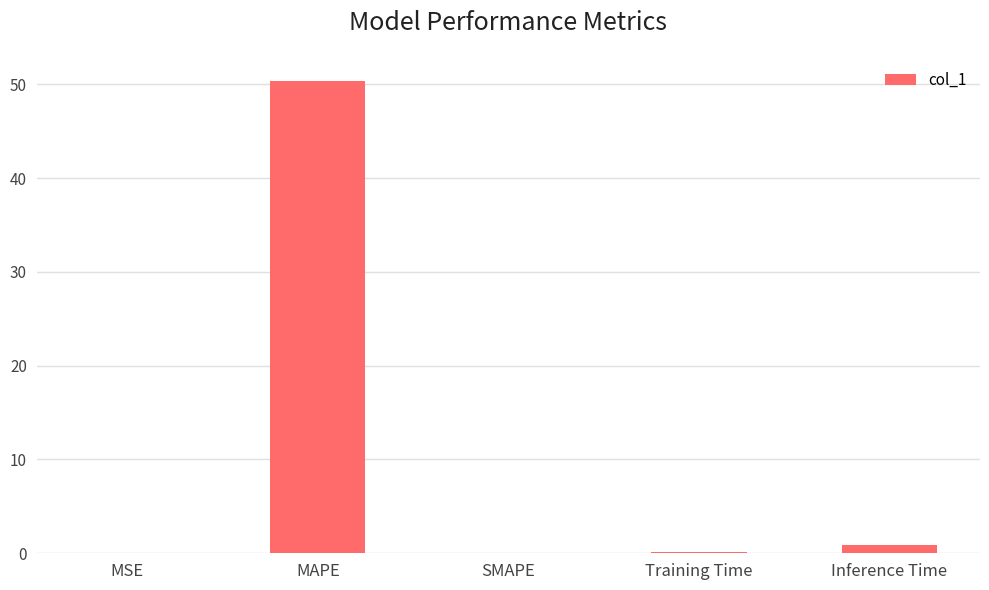

What is the sum of the values at Inference Time and SMAPE?

0.9